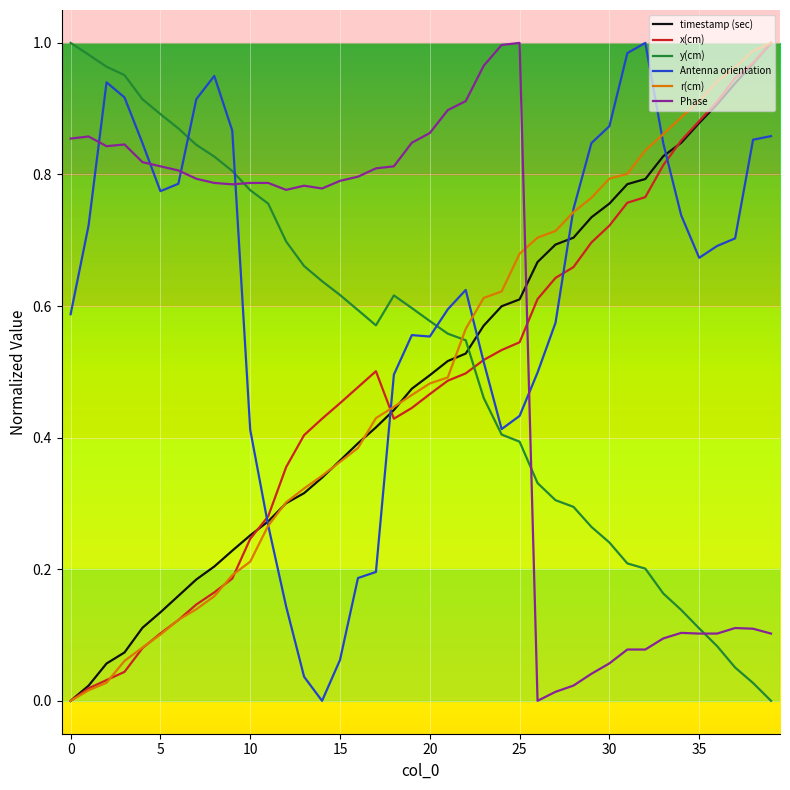

Which series has the largest total across all categories?

Antenna orientation